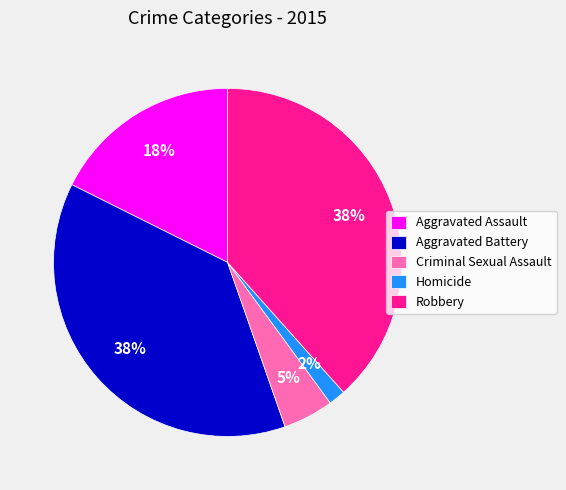

True or false: Aggravated Assault accounts for 18% of the total.

True